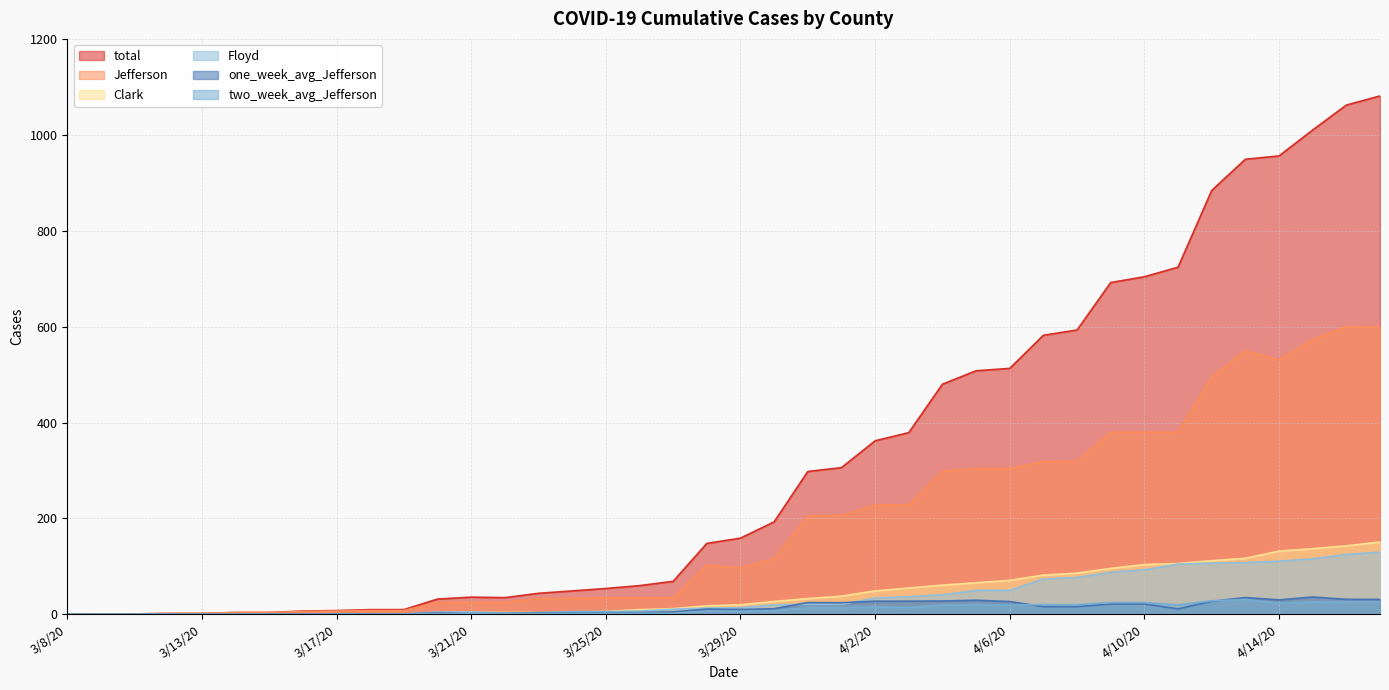

List the labels in order of Clark value, smallest first.

3/8/20, 3/9/20, 3/11/20, 3/12/20, 3/13/20, 3/14/20, 3/15/20, 3/16/20, 3/17/20, 3/18/20, 3/19/20, 3/20/20, 3/21/20, 3/22/20, 3/23/20, 3/24/20, 3/25/20, 3/26/20, 3/27/20, 3/28/20, 3/29/20, 3/30/20, 3/31/20, 4/1/20, 4/2/20, 4/3/20, 4/4/20, 4/5/20, 4/6/20, 4/7/20, 4/8/20, 4/9/20, 4/10/20, 4/11/20, 4/12/20, 4/13/20, 4/14/20, 4/15/20, 4/16/20, 4/17/20